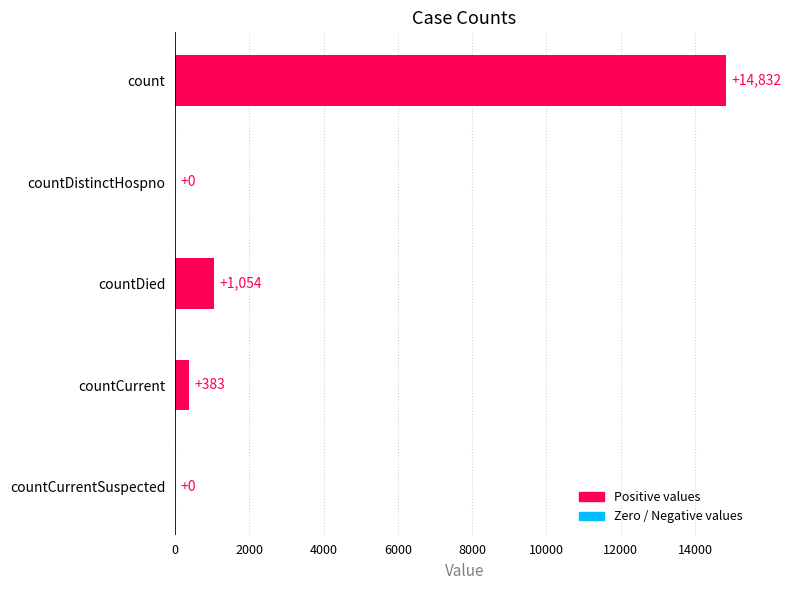

What is the sum of all values?

16269